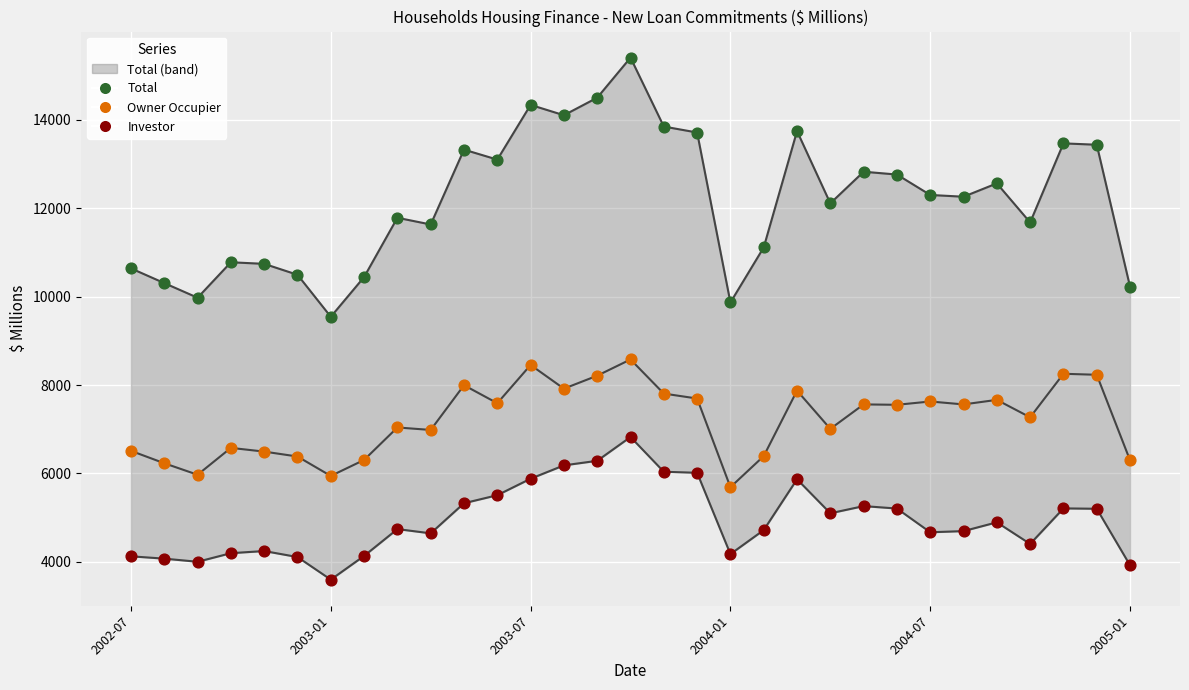

Which series contains the lowest Y value?

Investor